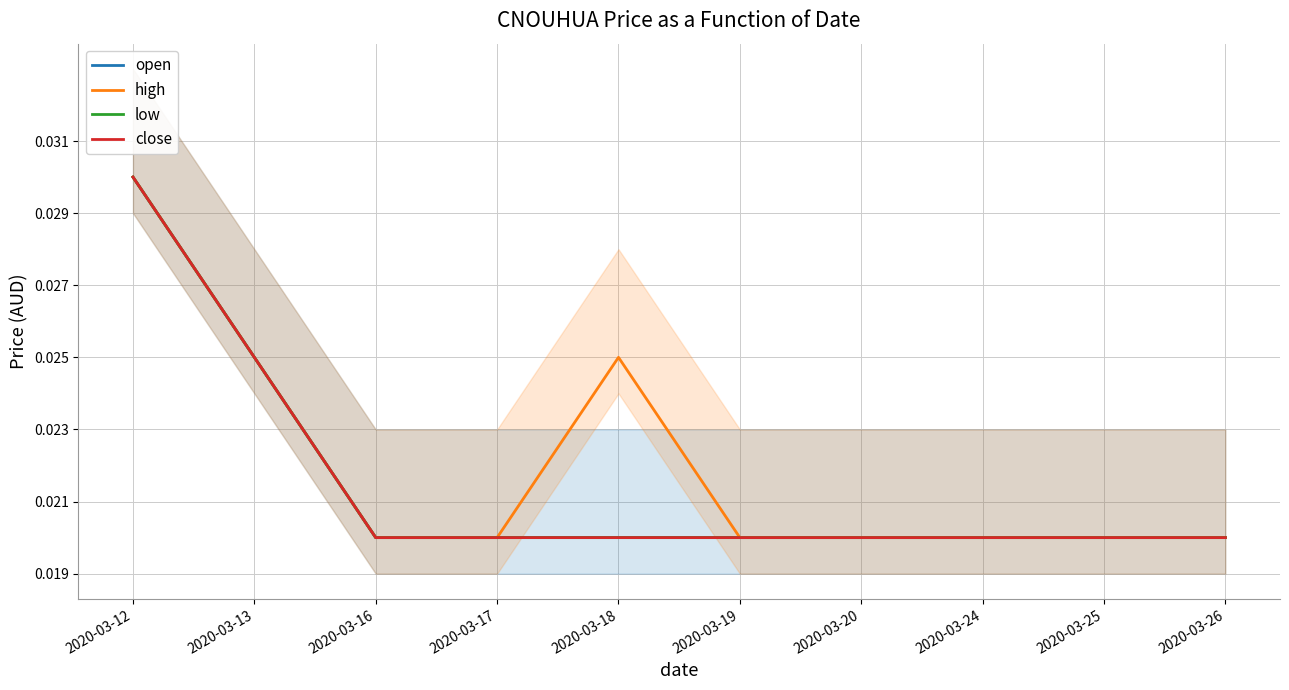

How many categories are shown in the chart?

10